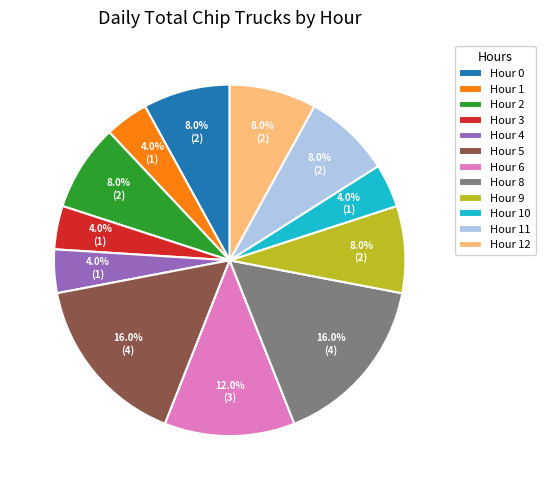

Do Hour 12 and Hour 2 together represent more than half of the pie?

No